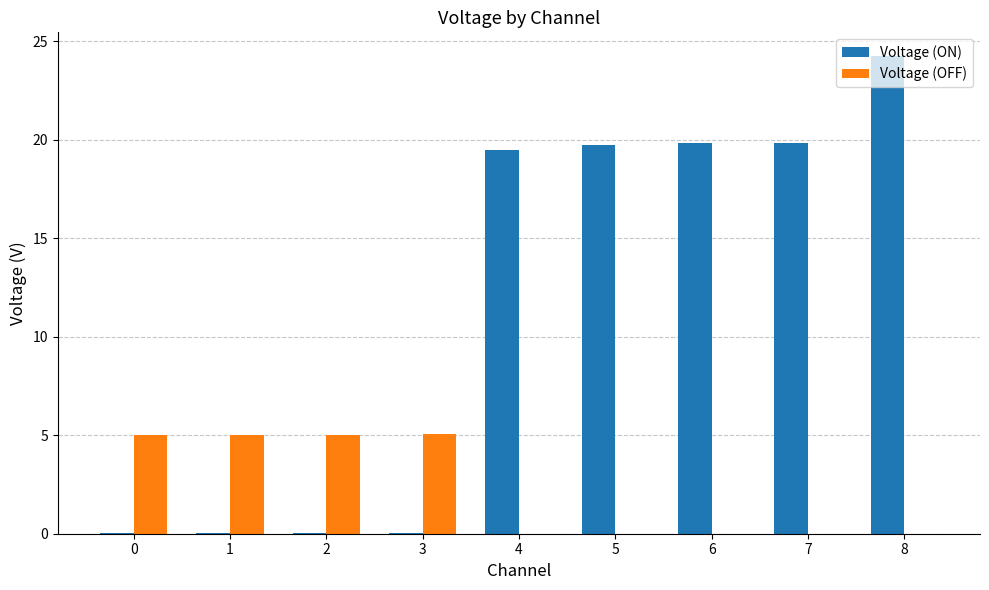

The value of Voltage (OFF) at 4 is 0.0. True or false?

True